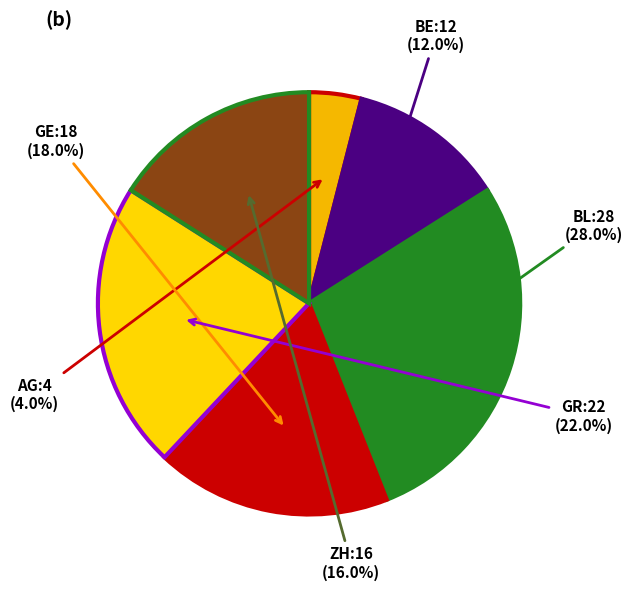

Which slice is the smallest?

AG